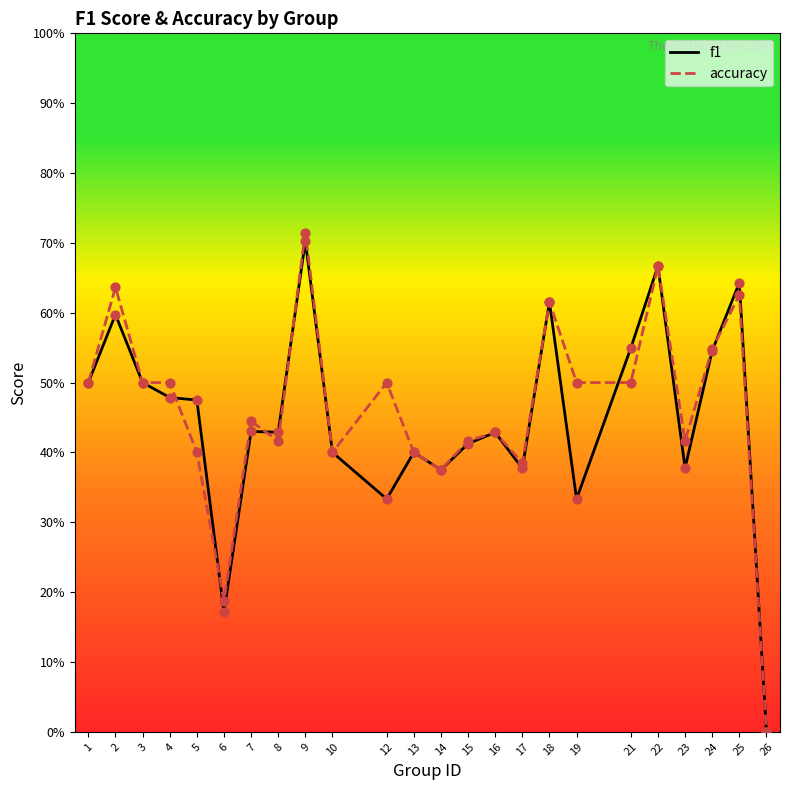

At which category is the sum across all series the highest?

9